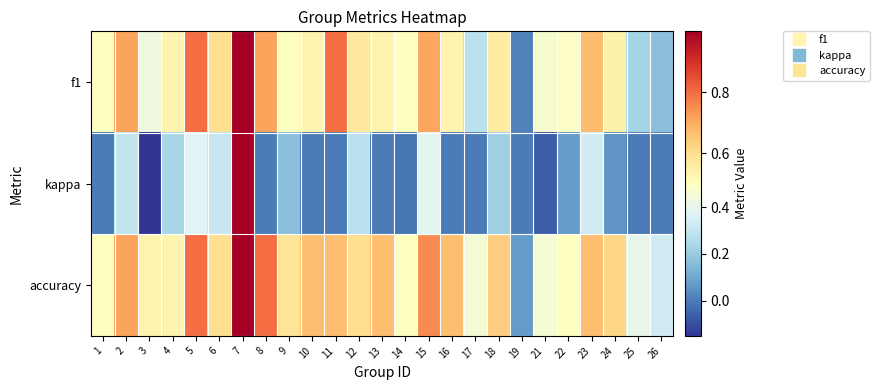

At which category is the sum across all series the highest?

7